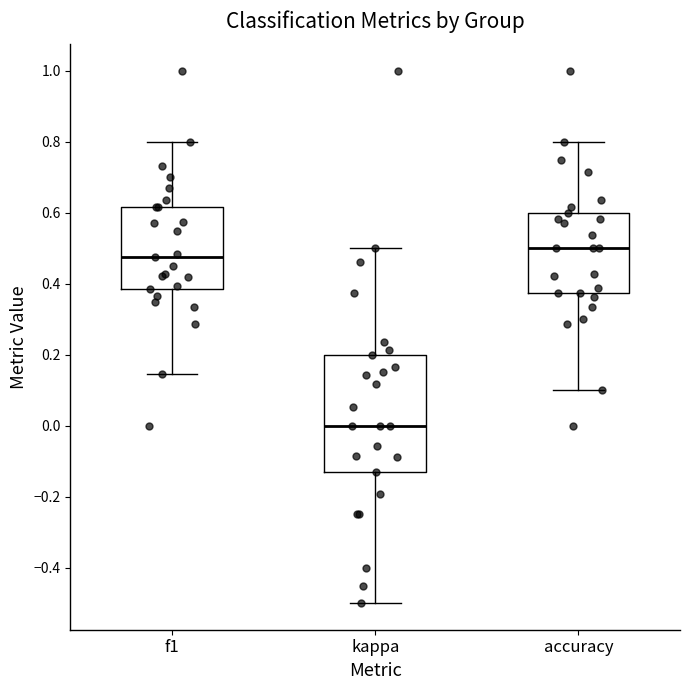

Reading left to right, read every box against the y-axis: the position of its median line, the range the box covers, and the ends of its whiskers. The values are not printed on the chart, so give them approximately, as read against the axis.

f1: median 0.48, box 0.38 to 0.62, whiskers 0.14 to 0.80
kappa: median 0.00, box -0.12 to 0.20, whiskers -0.50 to 0.50
accuracy: median 0.50, box 0.38 to 0.60, whiskers 0.10 to 0.80